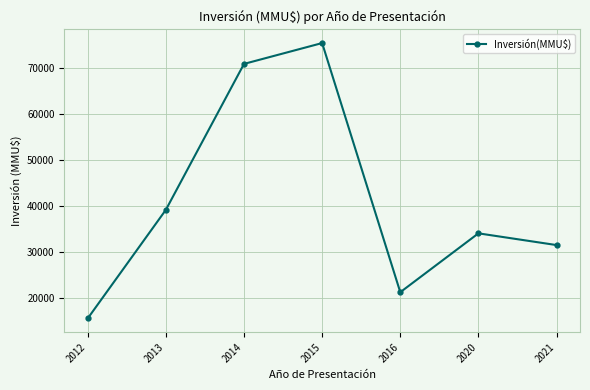

What is the value of the 1st point from the left?

15445